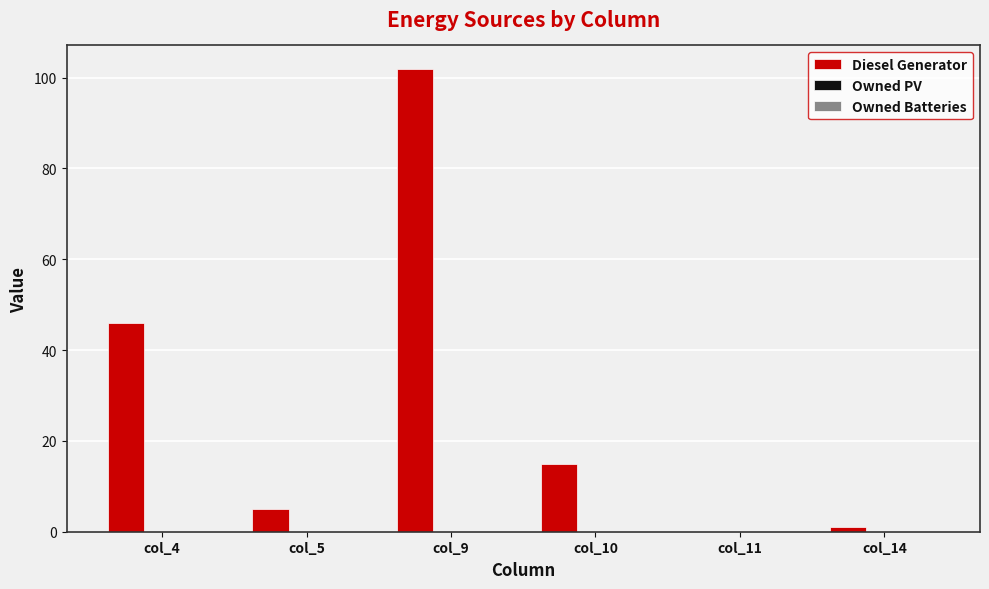

What is the change in value from col_9 to col_11?

-102